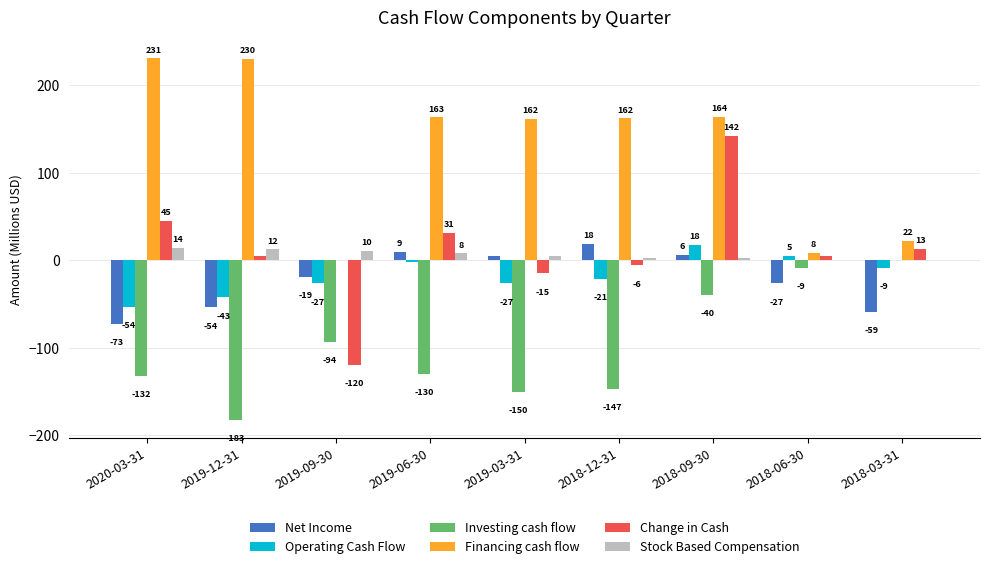

At which category is the sum across all series the highest?

2018-09-30